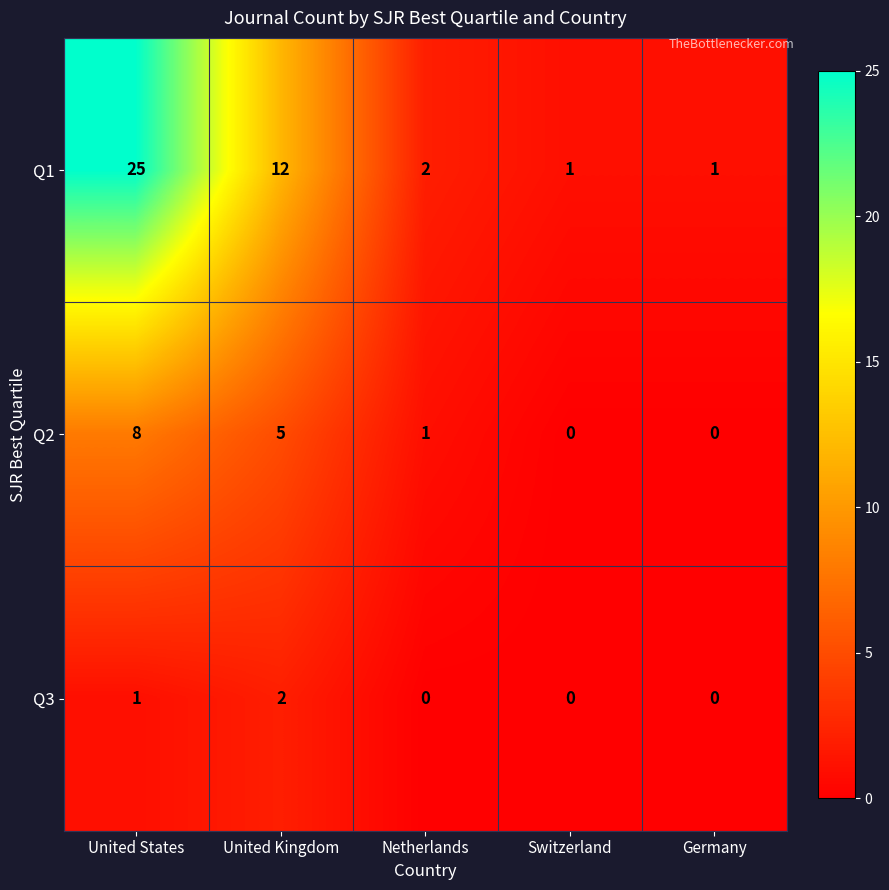

What is the spread (max minus min) of values at Germany?

1